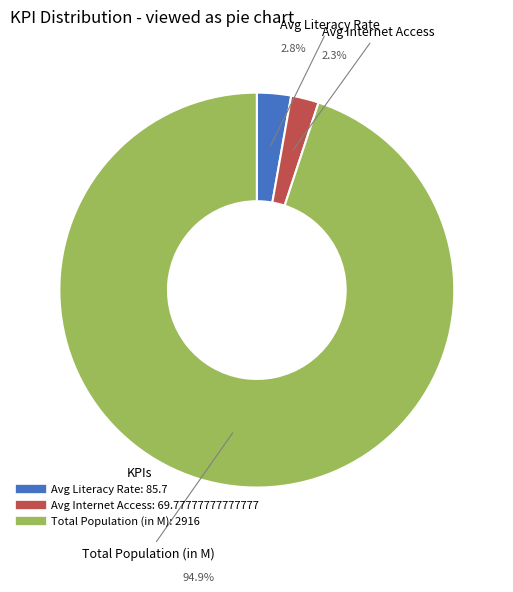

Between Avg Internet Access and Total Population (in M), which is larger?

Total Population (in M)